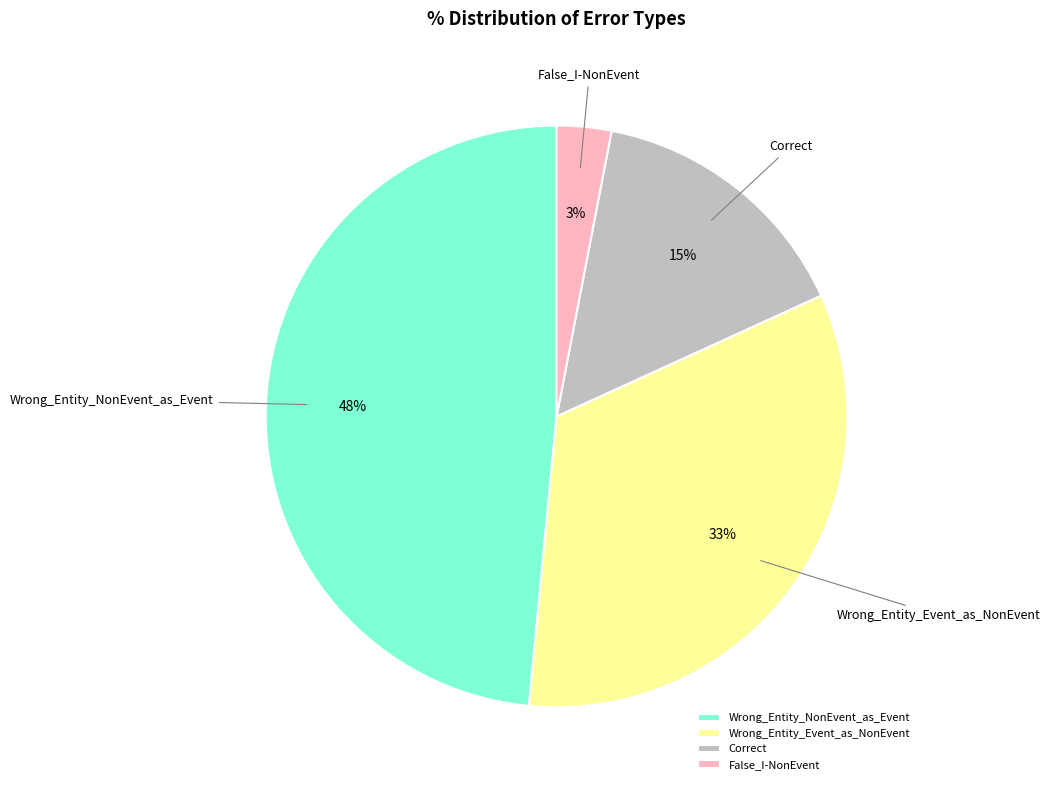

How many segments does this pie chart have?

4